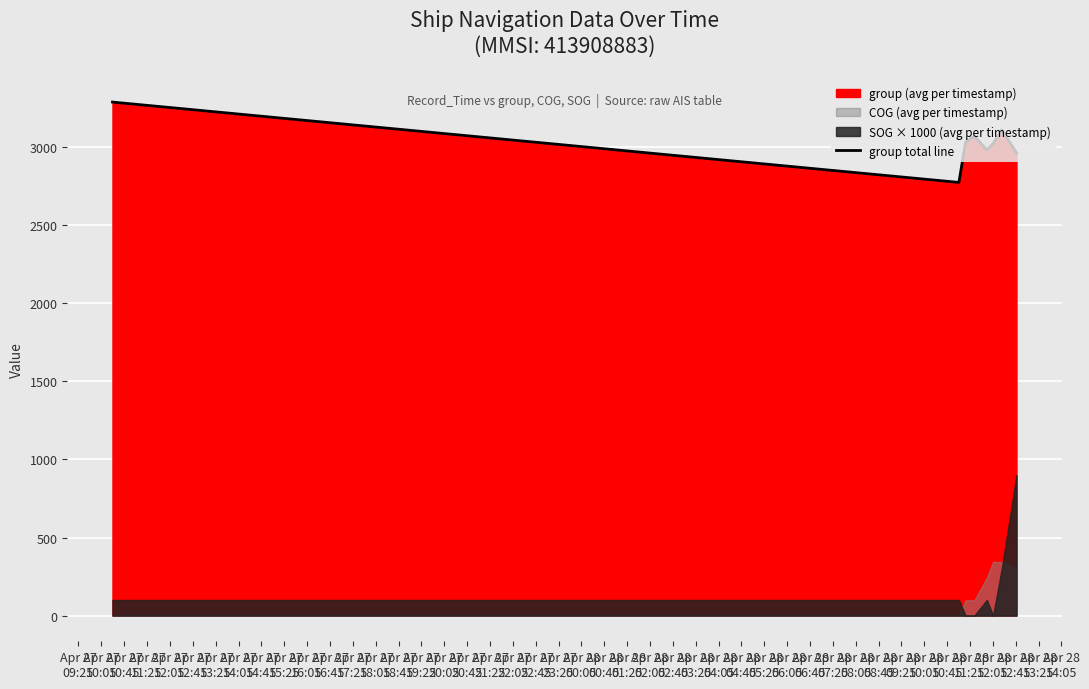

What is the lowest value of the group total line series?

2774.0